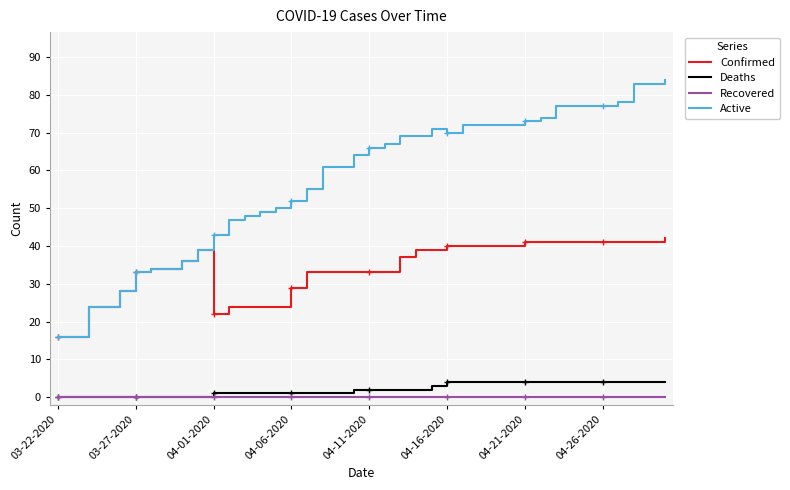

What is the sum of all Confirmed values?

1355